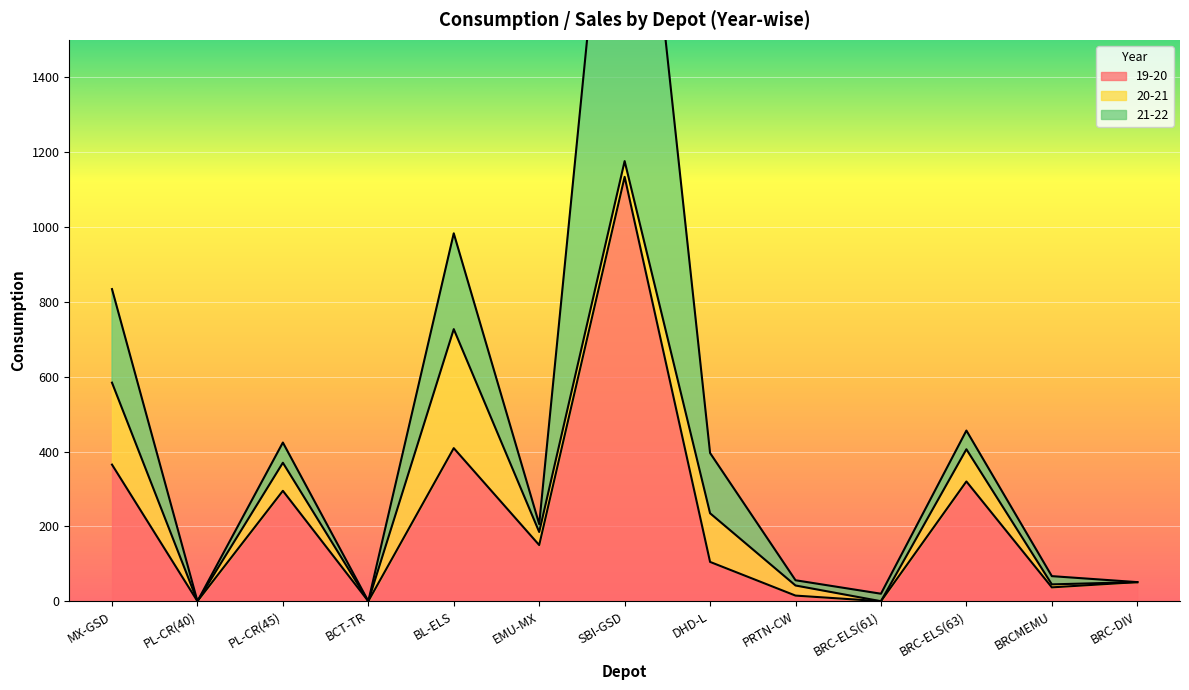

How many values in the 21-22 series exceed 22?

6